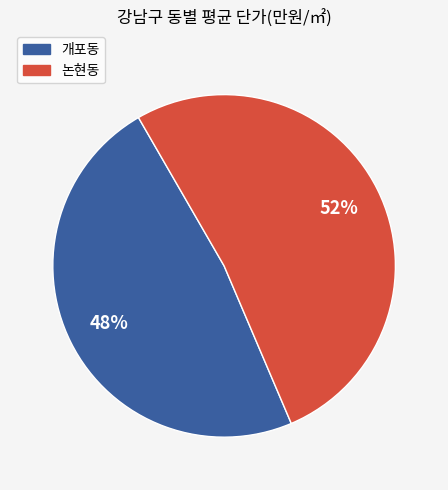

Is there any slice that represents more than half of the pie?

Yes